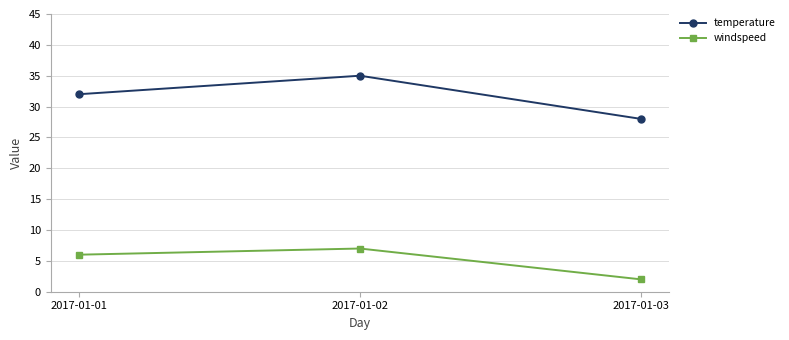

What is the value of the temperature point at the 1st from the left?

32